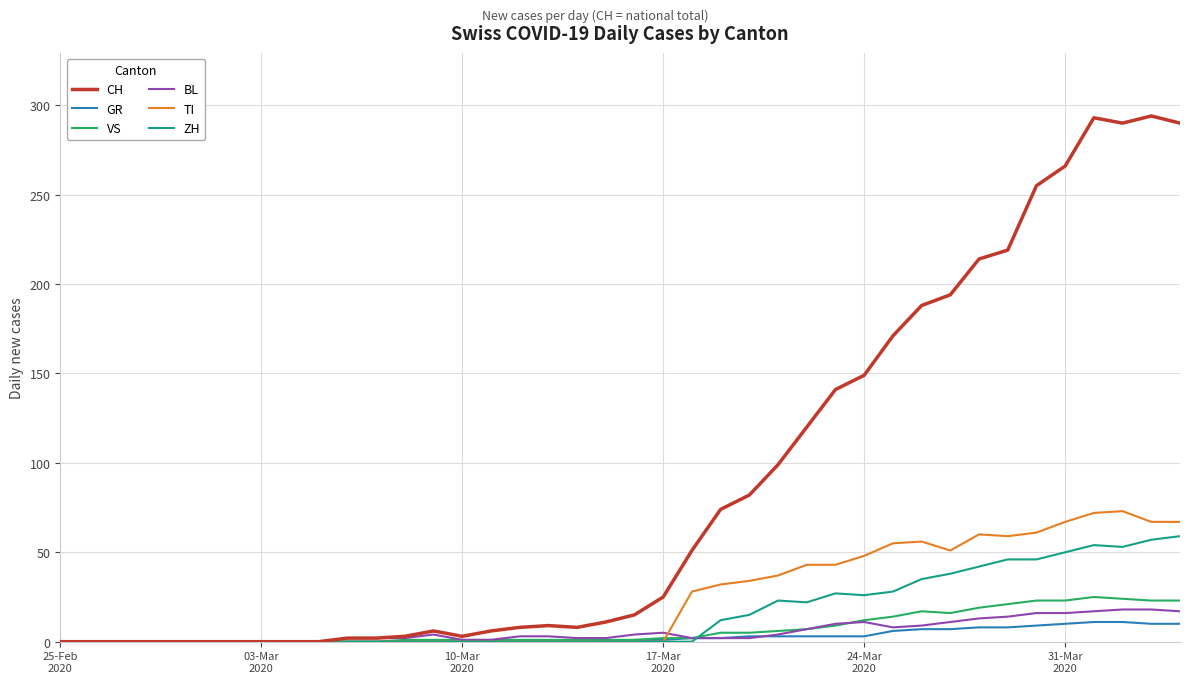

What is the greatest value displayed?

294